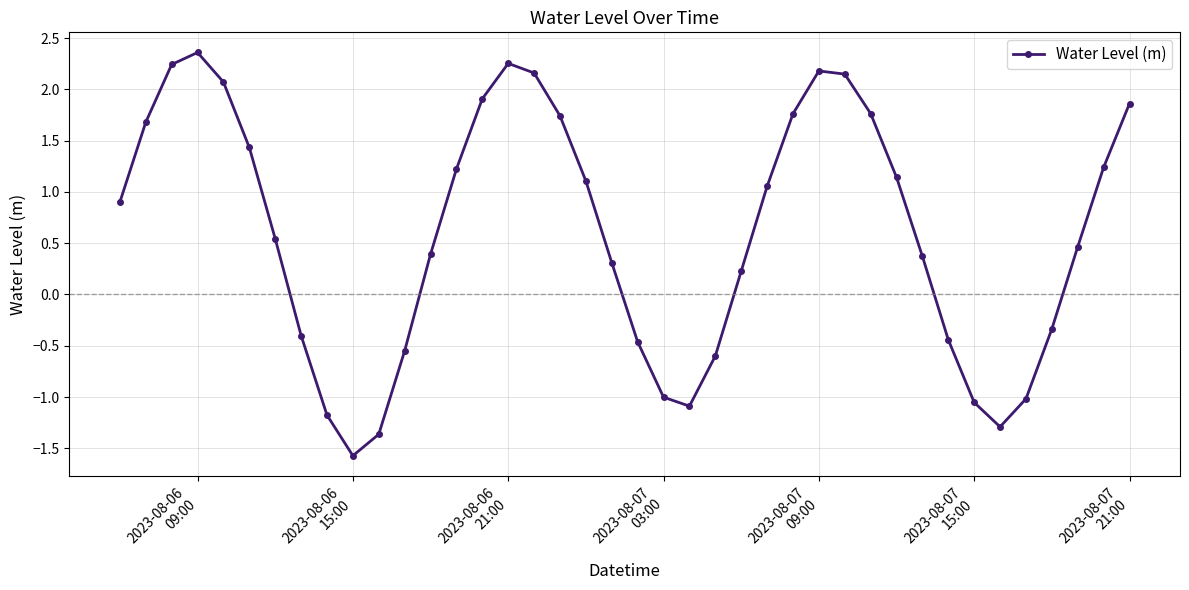

What is the greatest value displayed?

2.4